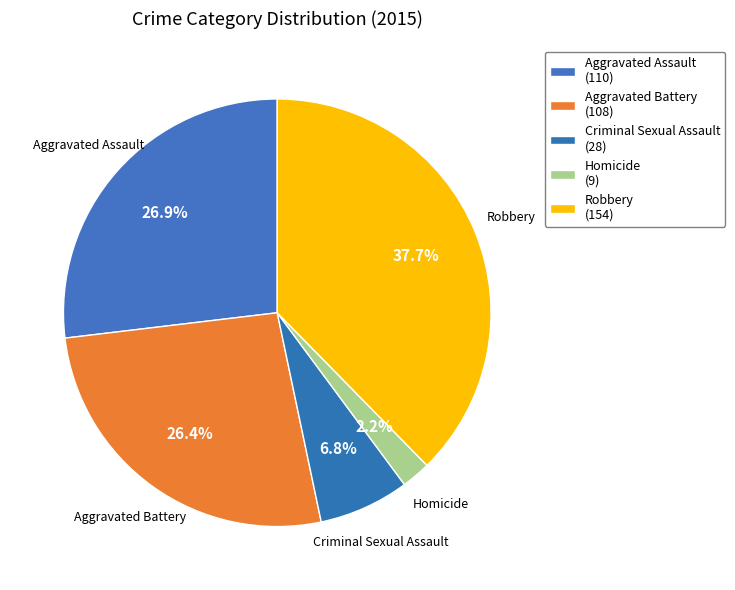

How many slices are in this pie chart?

5